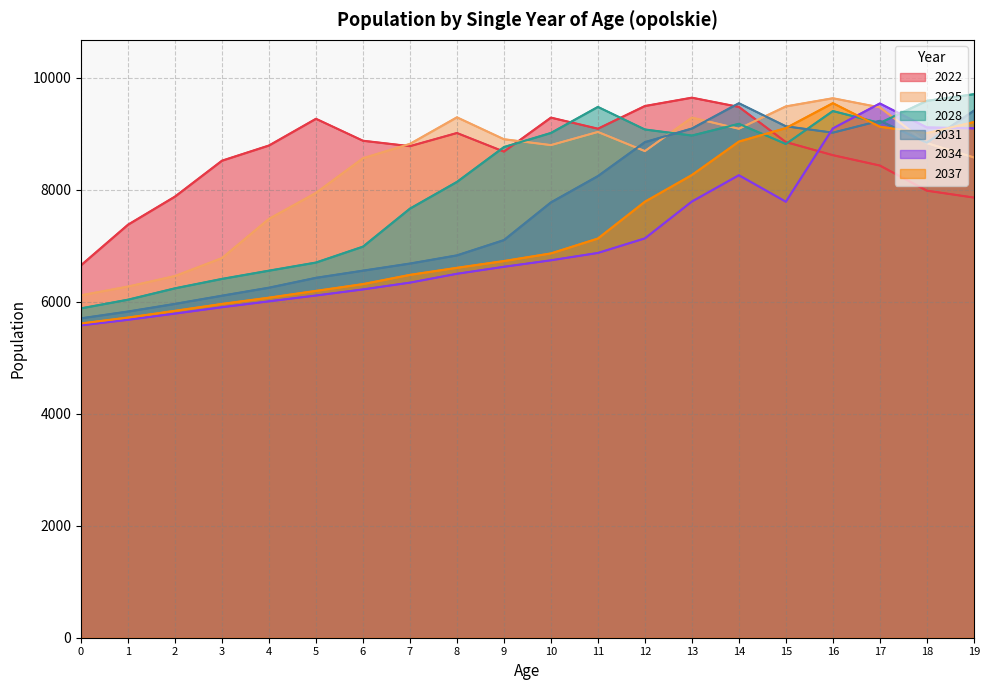

Which series ends up on top after the final intersection of 2037 and 2031?

2031